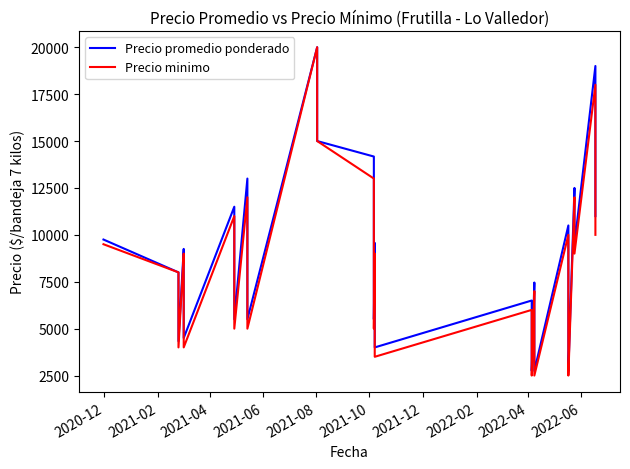

How many values in the Precio minimo series are below 7500?

20